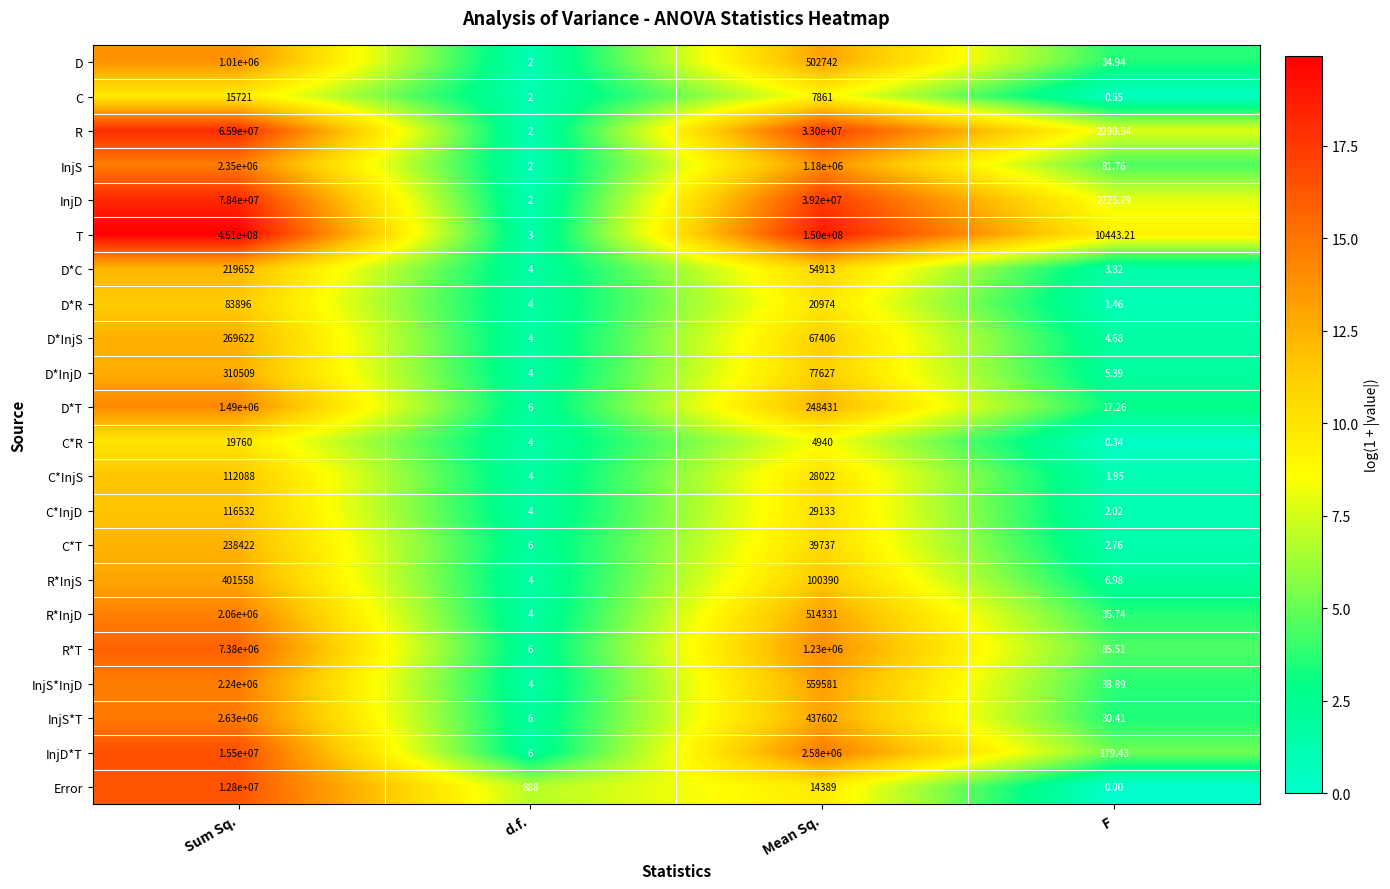

At which category does the chart reach its peak across all series?

Sum Sq.